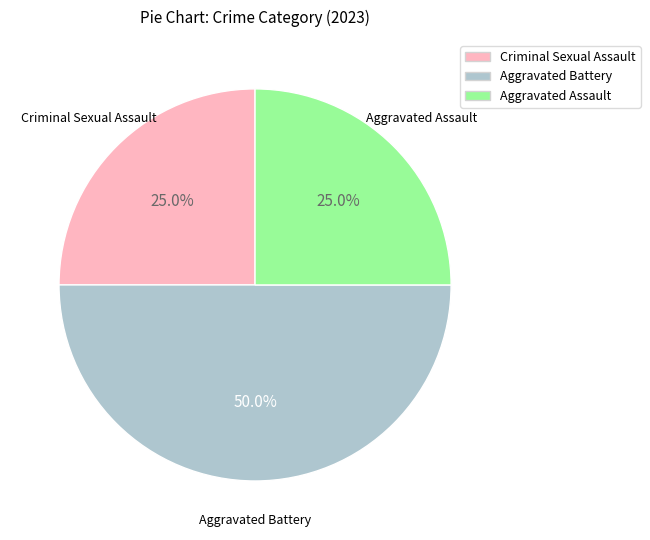

The Aggravated Assault slice represents 25% of the pie. True or false?

True